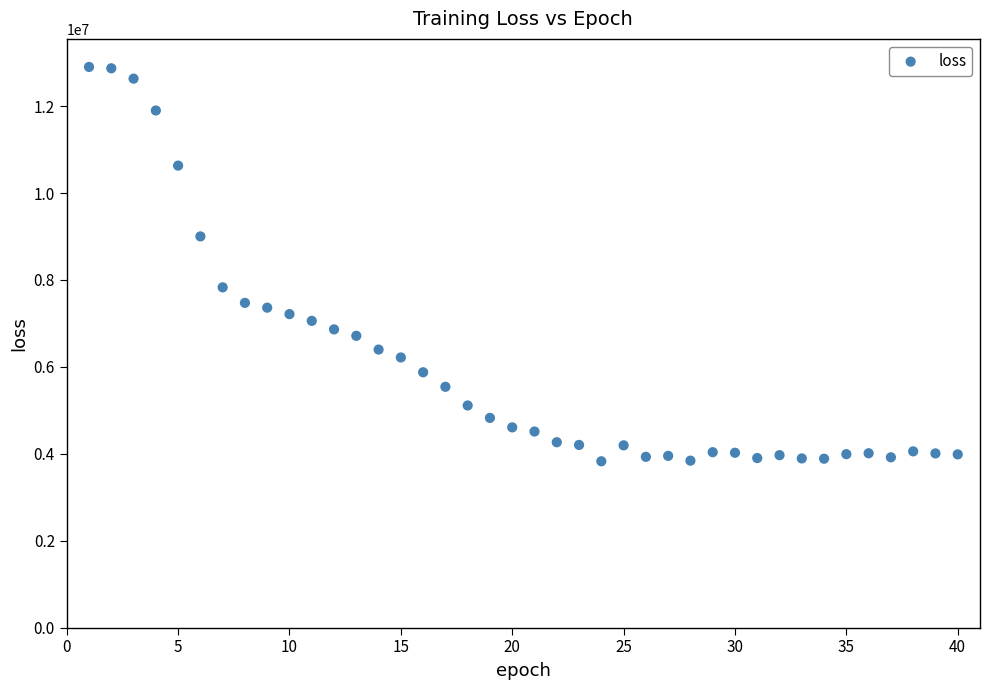

What is the range of Y values (max minus min)?

9073971.0